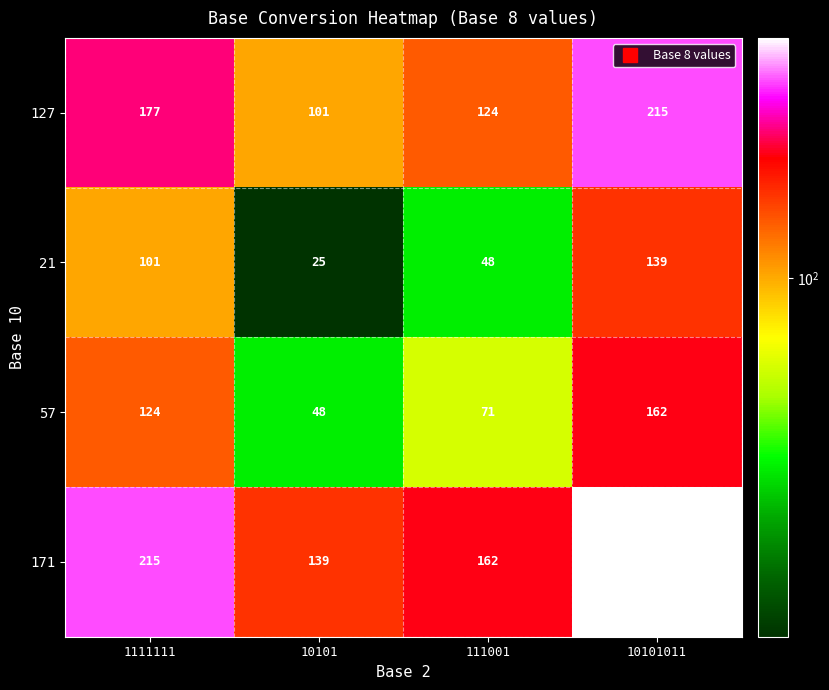

The value of 21 at 111001 is 75. True or false?

False